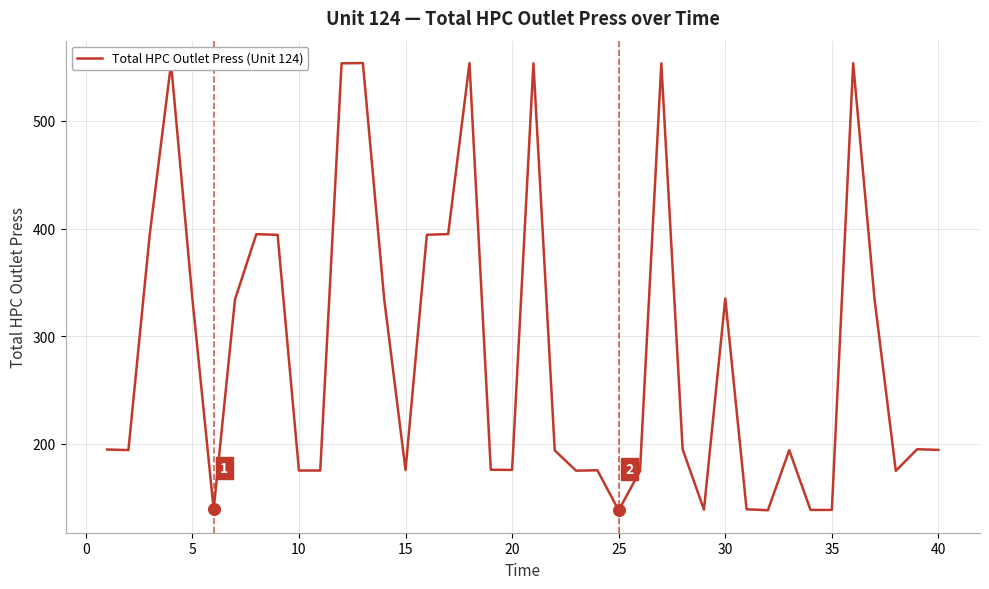

What is the maximum value shown in the chart?

553.8